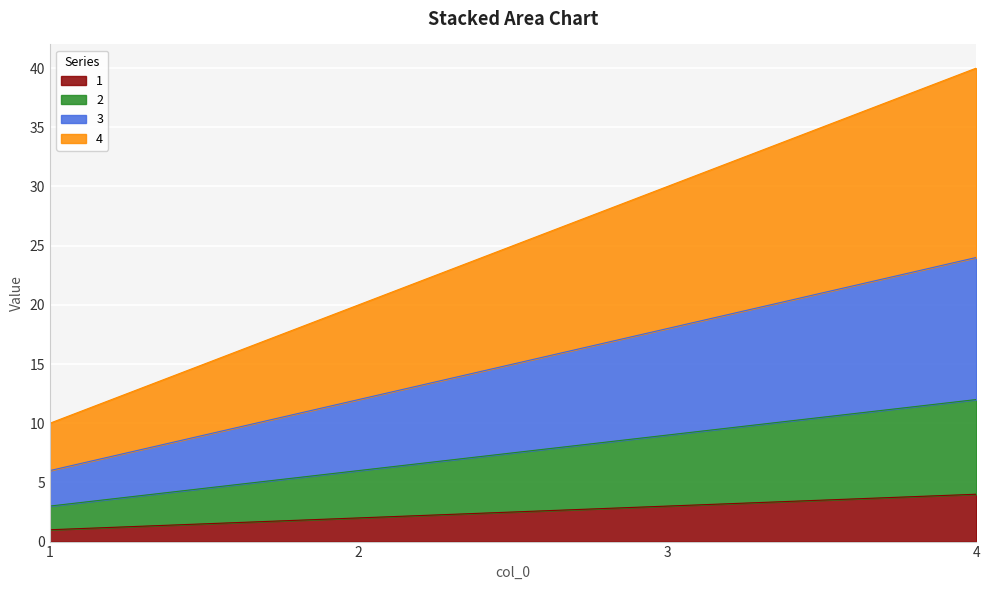

True or false: 1 and 3 intersect in this chart.

False